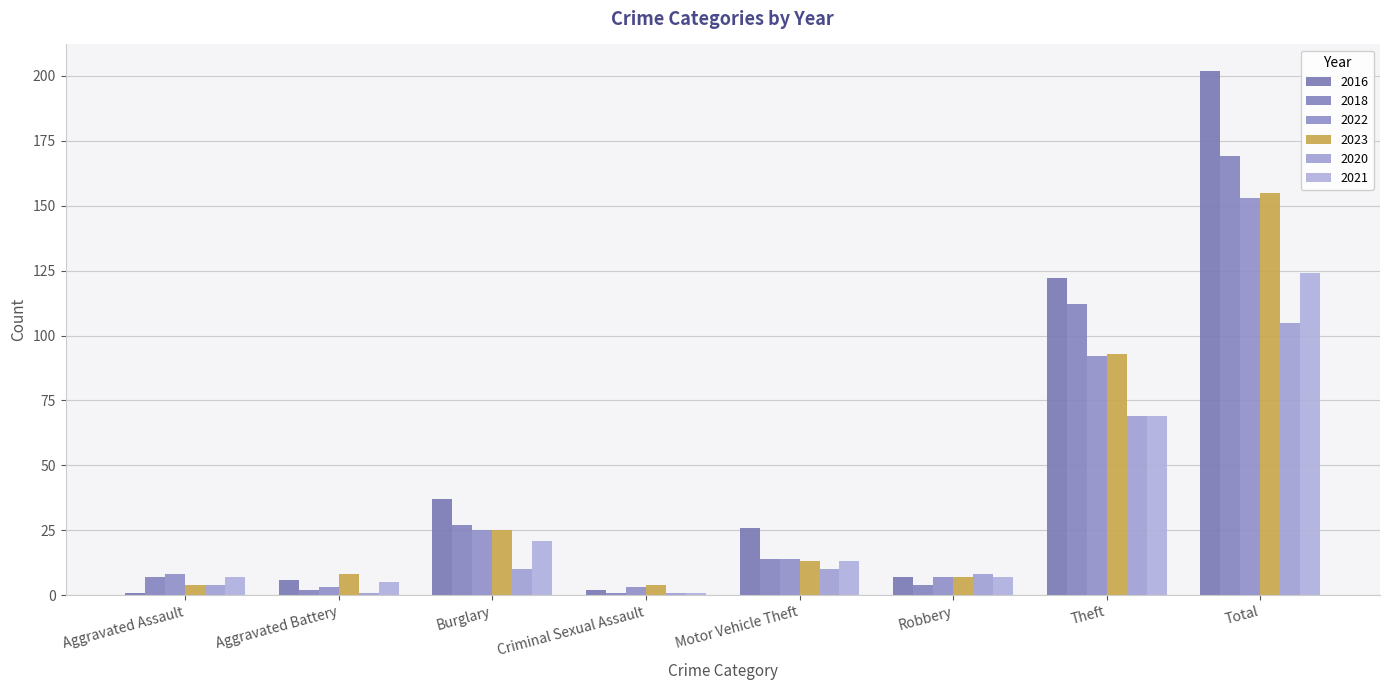

How many groups of bars are there?

8